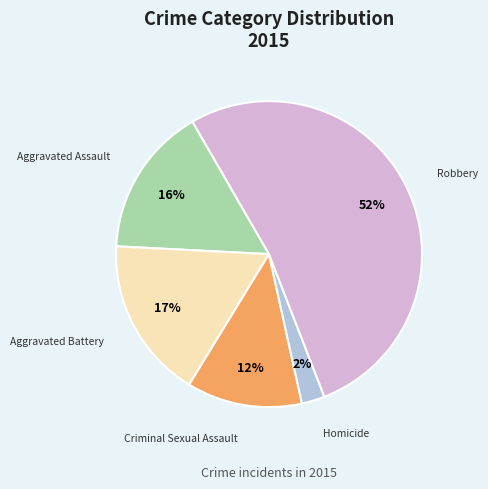

What is the largest slice in the pie chart?

Robbery